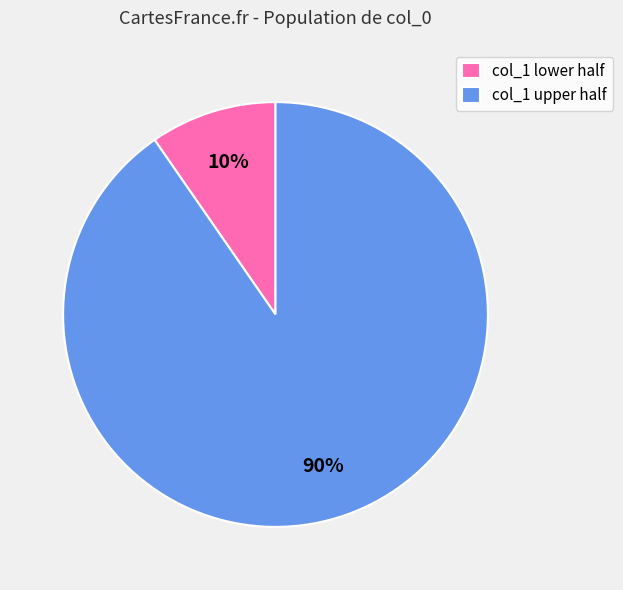

Is it true that col_1 upper half is 90% of the pie?

True